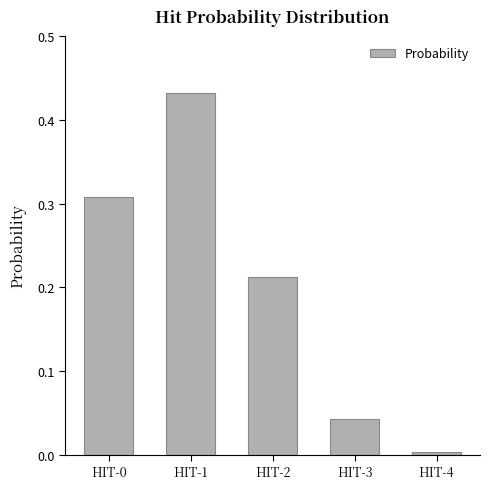

True or false: the data shows 0.5 at HIT-0.

False